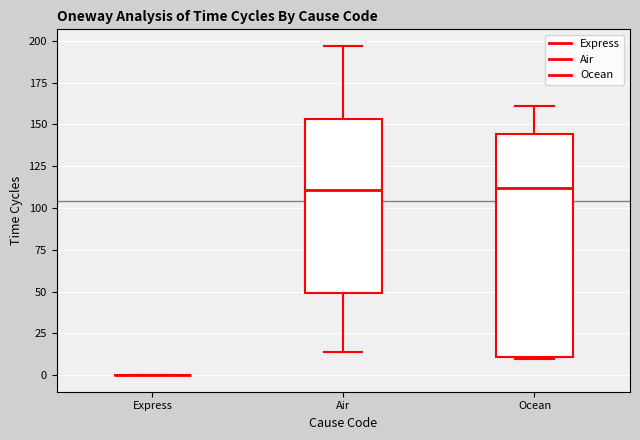

Reading left to right, transcribe this box plot: for each box, give where its median line is, the range the box spans, and where its two whiskers end, as read against the y-axis. The values are not printed on the chart, so give them approximately, as read against the axis.

Express: box collapsed to a line at 0, whiskers 0 to 0
Air: median 110, box 50 to 155, whiskers 15 to 195
Ocean: median 110, box 10 to 145, whiskers 10 to 160